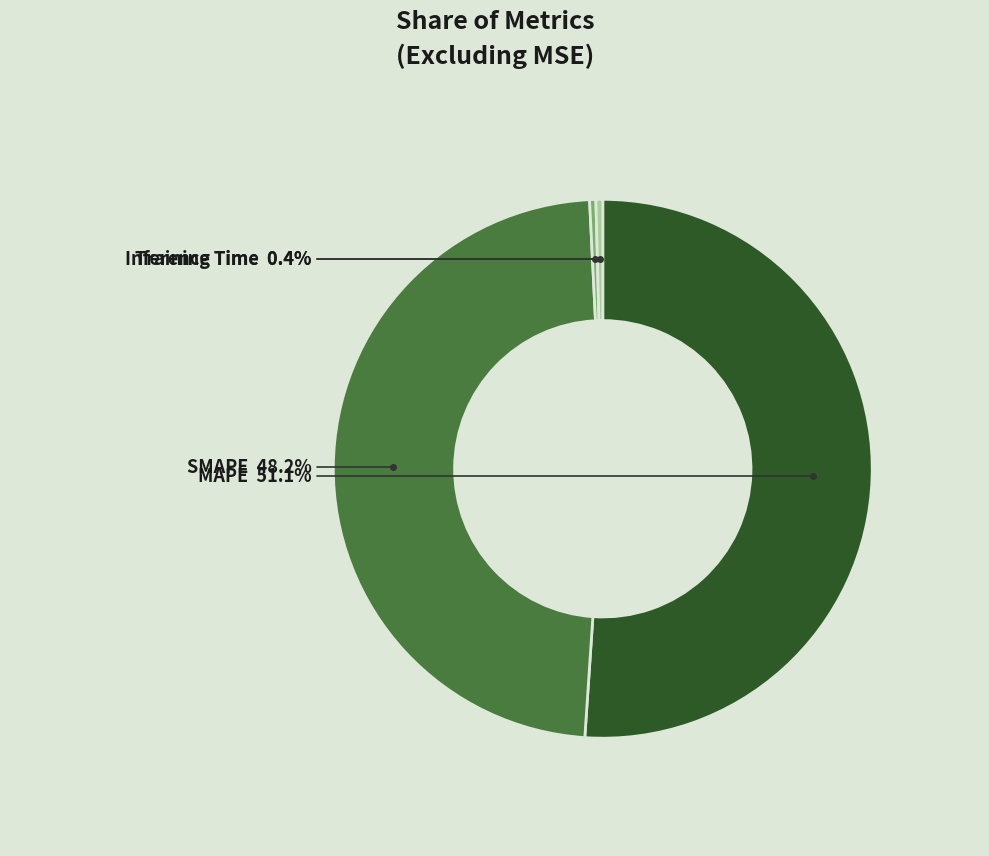

Which slice represents more than half of the pie?

MAPE